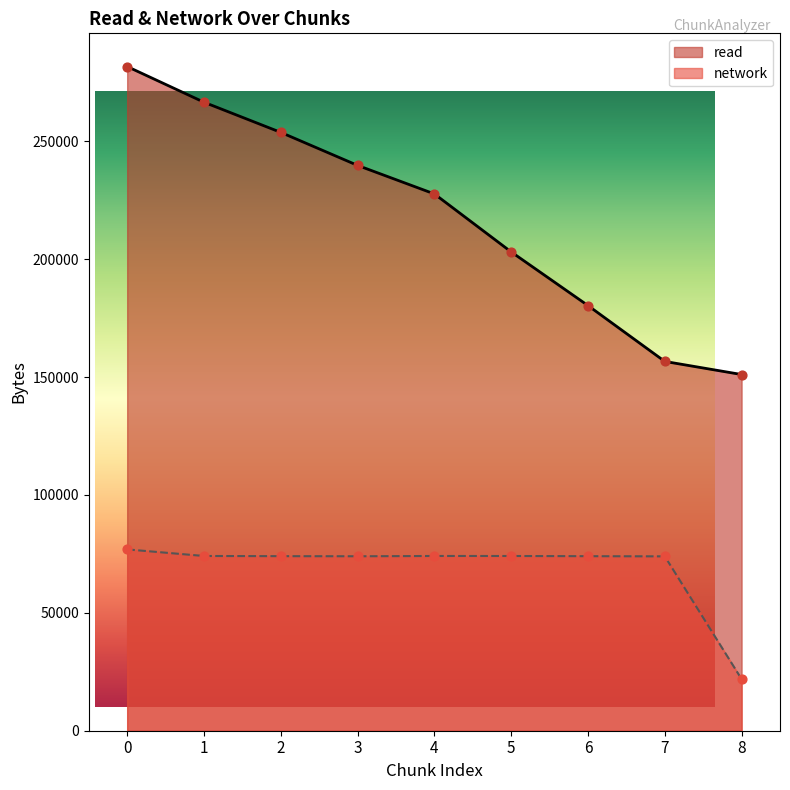

Which series reaches the minimum Y coordinate?

network